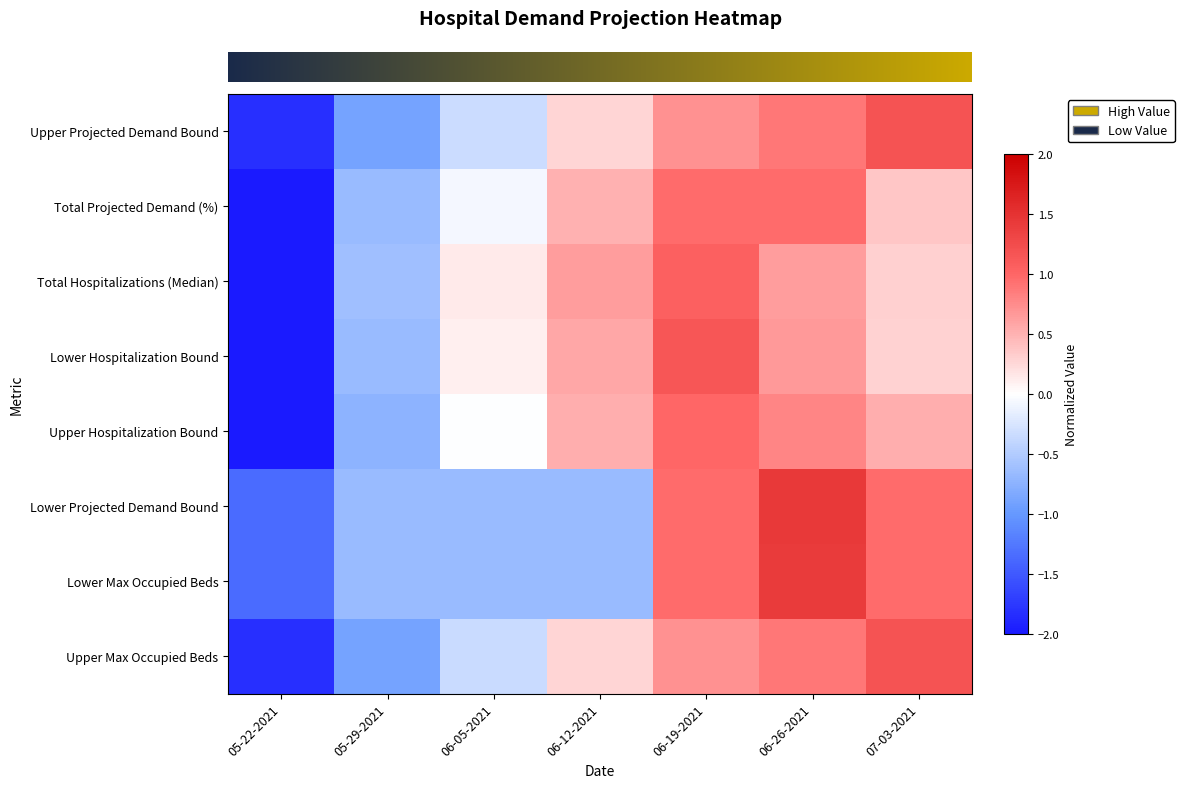

Which label corresponds to the smallest value in the chart?

05-22-2021